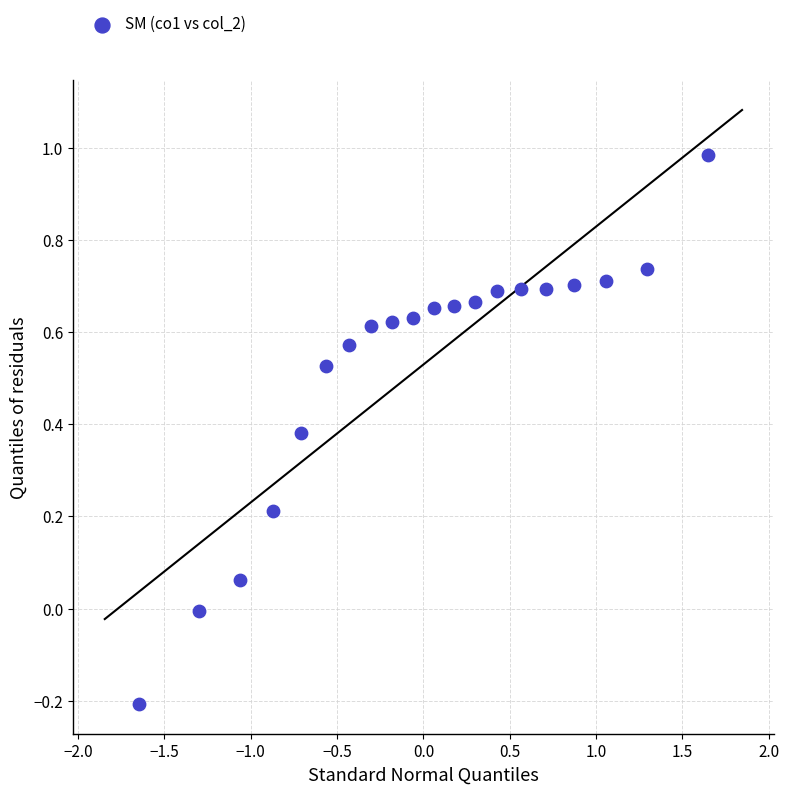

What is the range of X values (max minus min)?

3.3